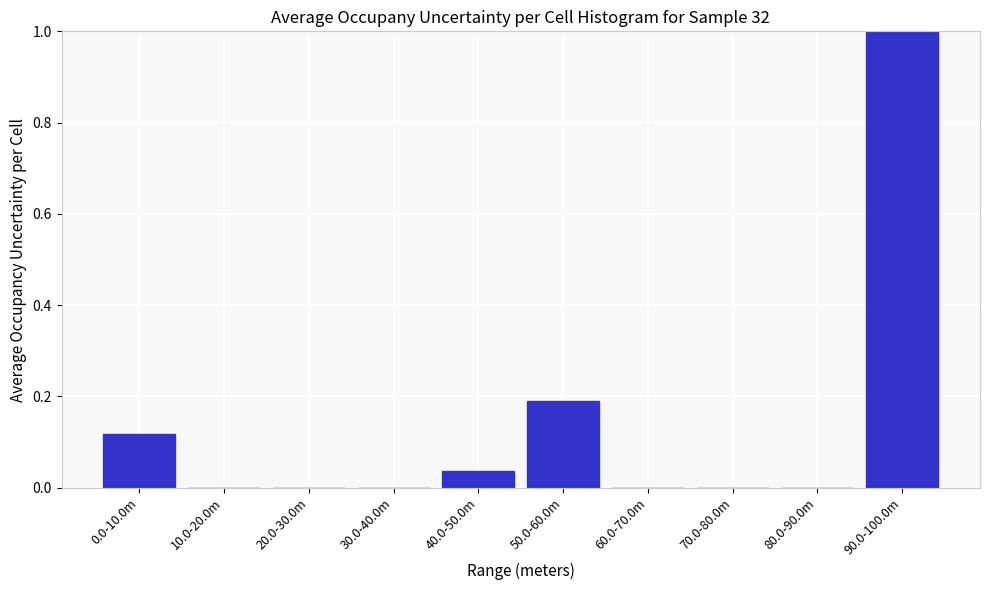

What is the maximum value shown in the chart?

1.0